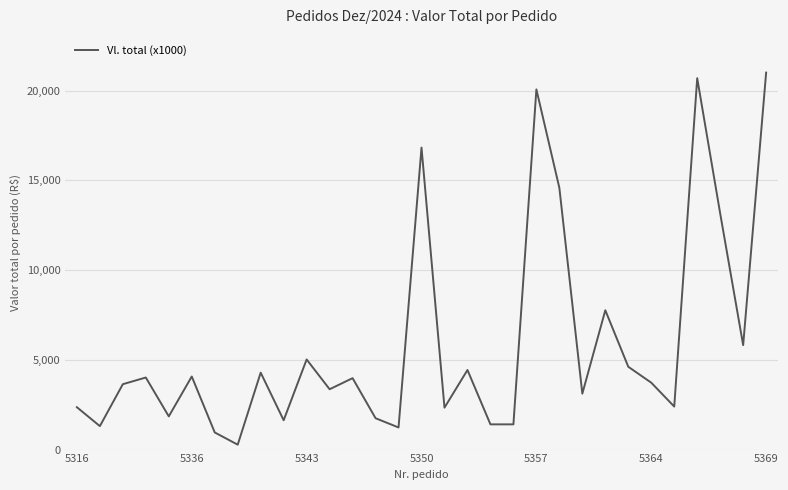

What is the maximum value shown in the chart?

21012.7